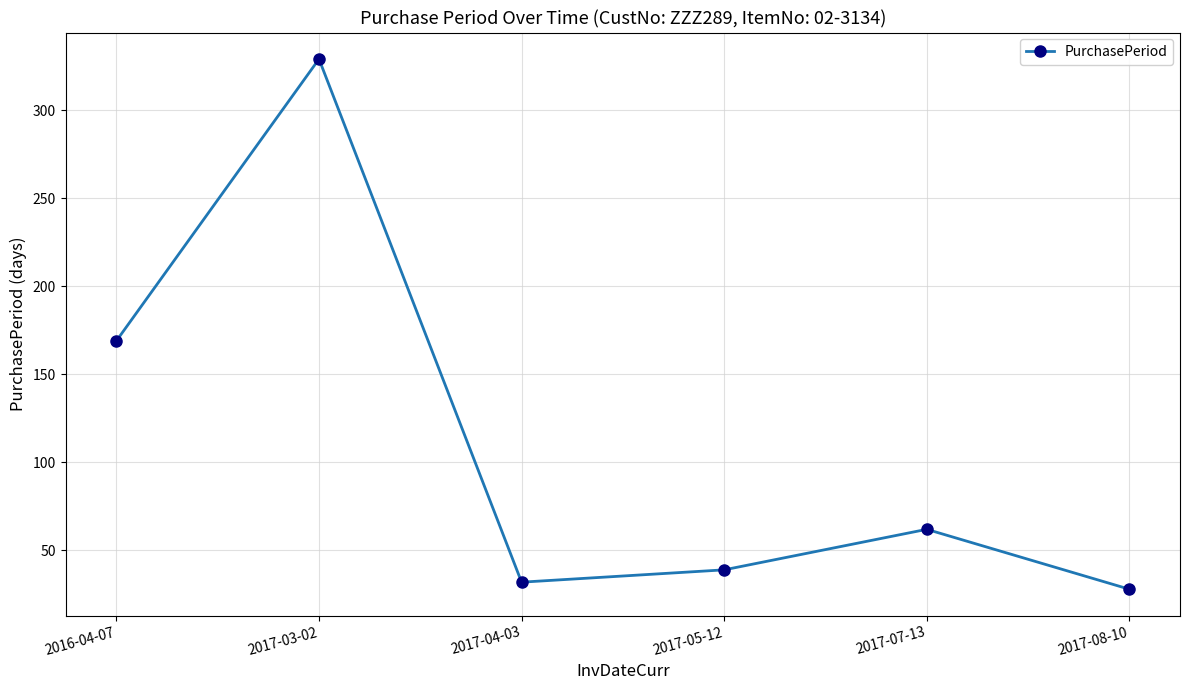

How many values are below 62?

3